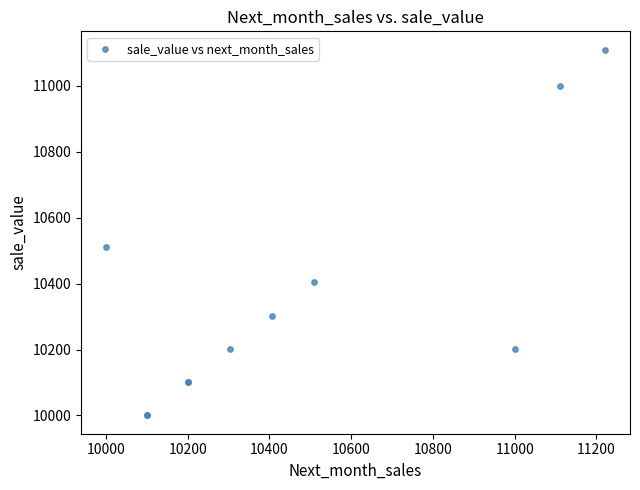

What Y value in the scatter plot is closest to 10555?

10510